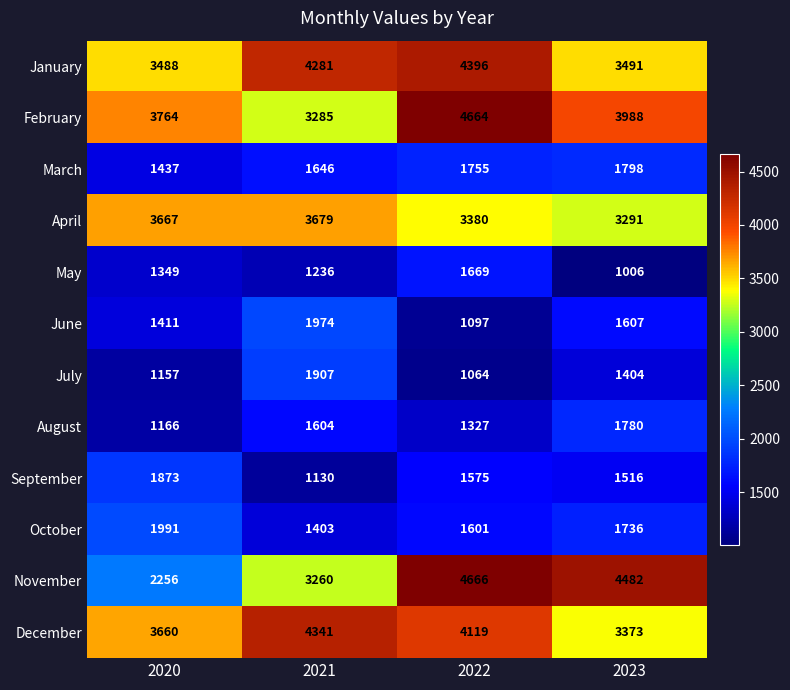

What is the maximum value shown in the chart?

4666